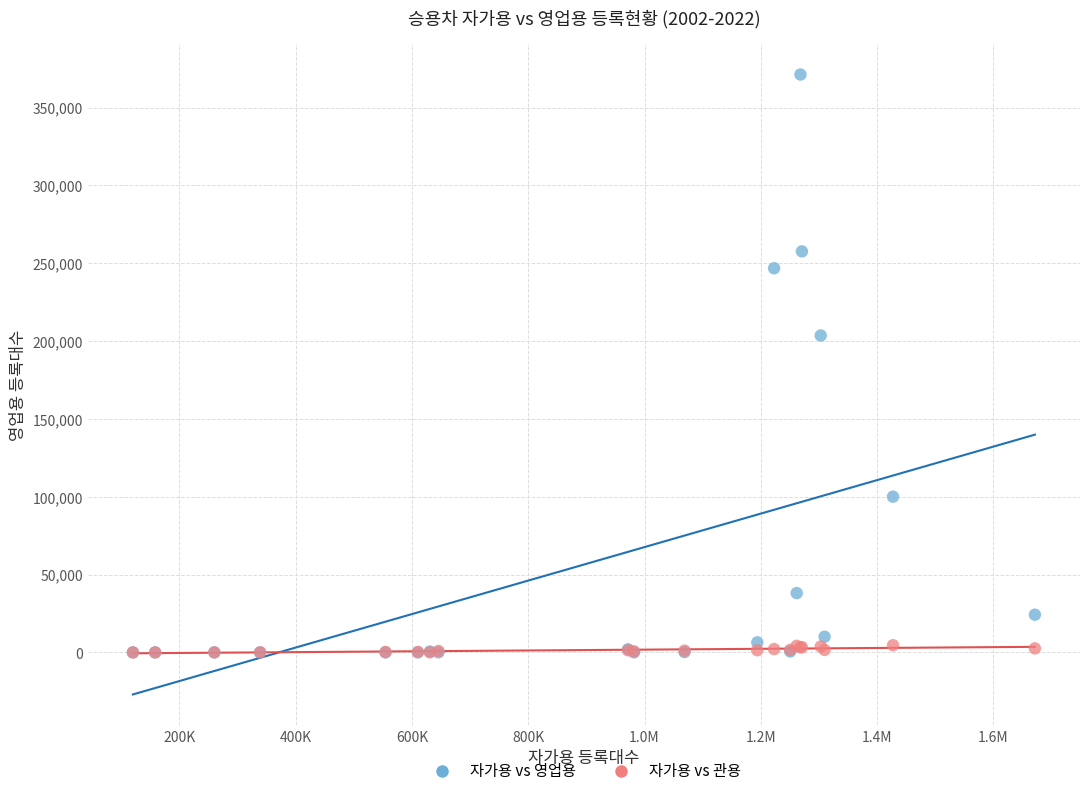

In the 자가용 vs 영업용 series, what Y value is closest to 185632?

203613